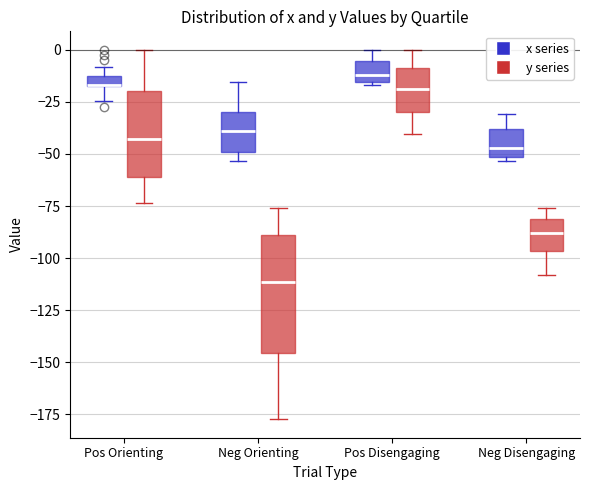

Which box is the tallest, from its lower edge to its upper edge?

Neg Orienting (y series)